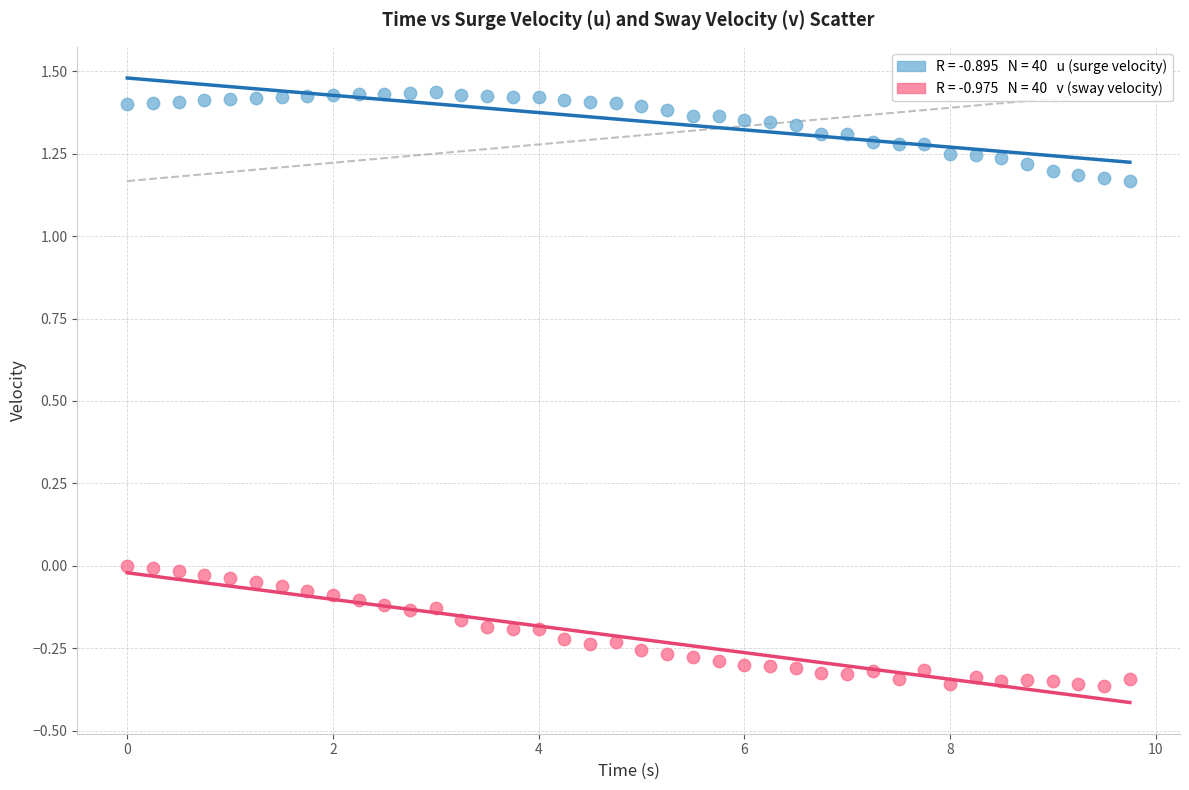

Across all data points, what is the range of X values (max minus min)?

9.8